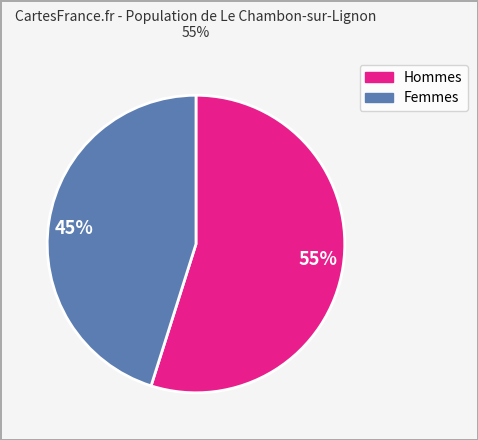

How many segments does this pie chart have?

2